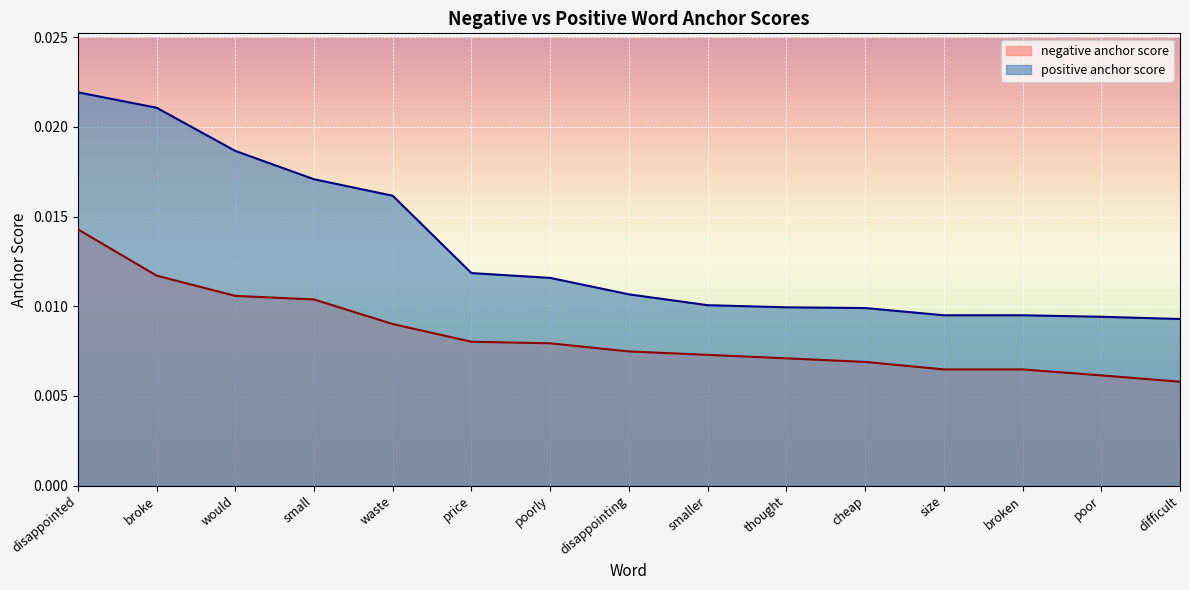

Is it true that positive anchor score equals 0.0 at broken?

True